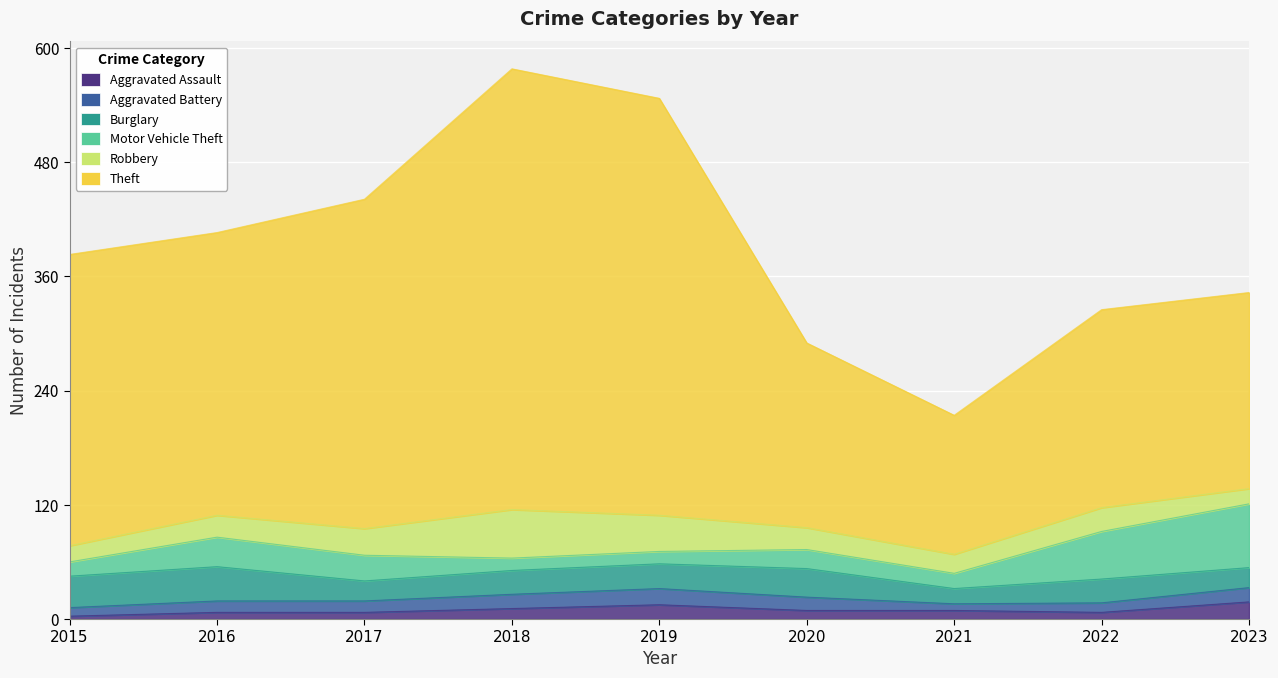

In Robbery, how many points are lower than both neighbors (excluding endpoints)?

1